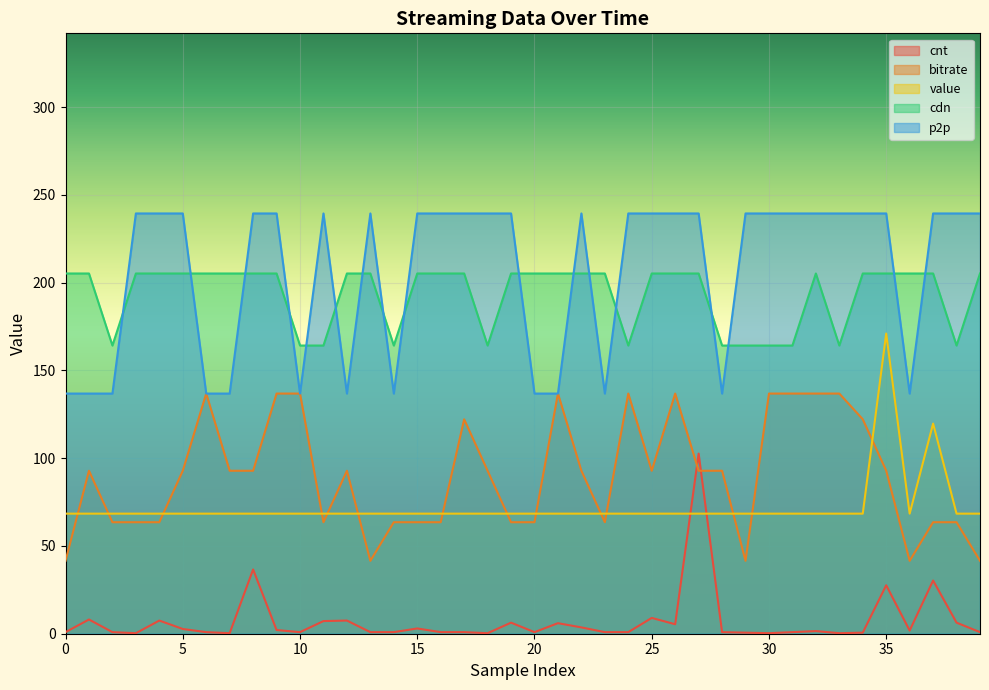

What is the maximum value for cnt?

102.6